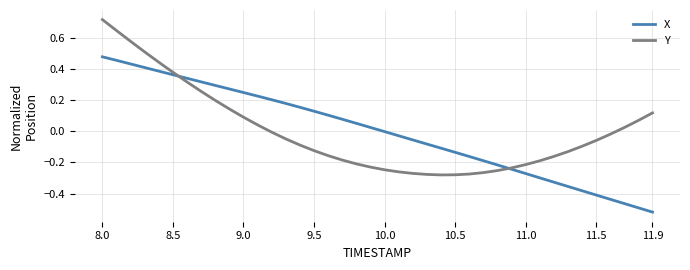

How many intersections are there between X and Y?

2